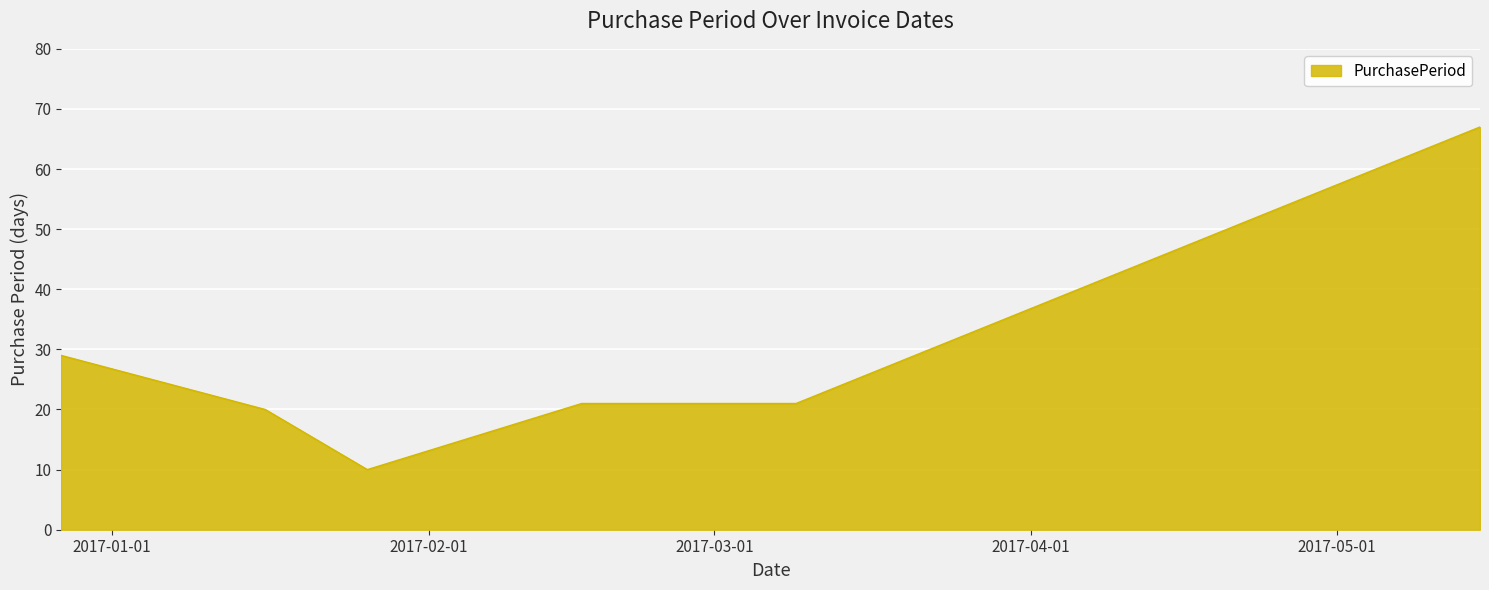

What is the minimum value shown in the chart?

10